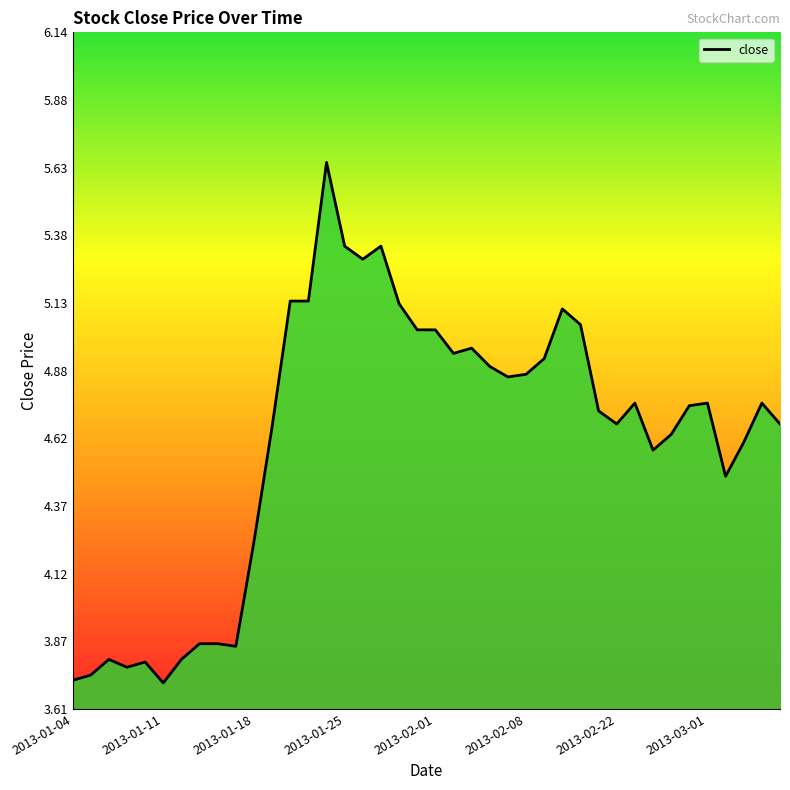

What is the difference between the maximum and minimum values?

1.9